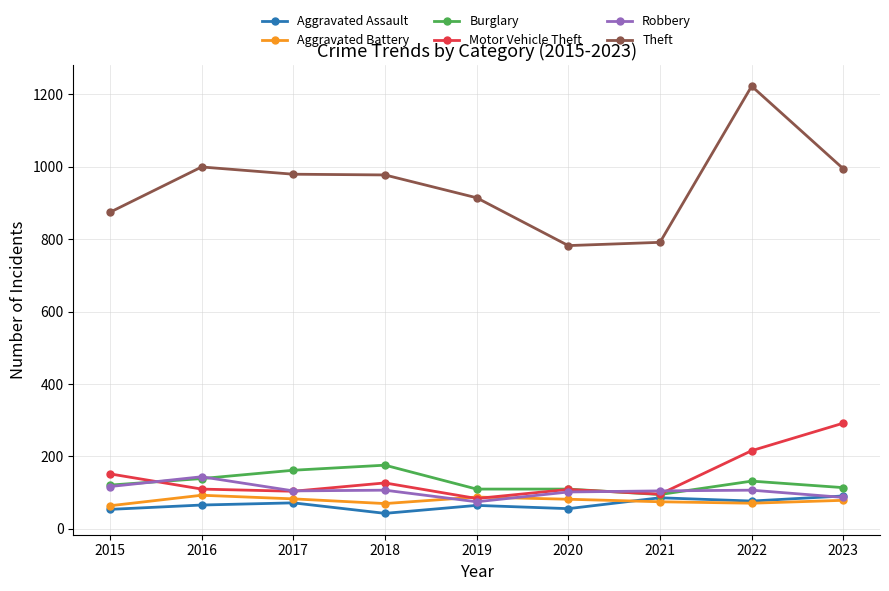

Where is the first local maximum for Robbery?

2016